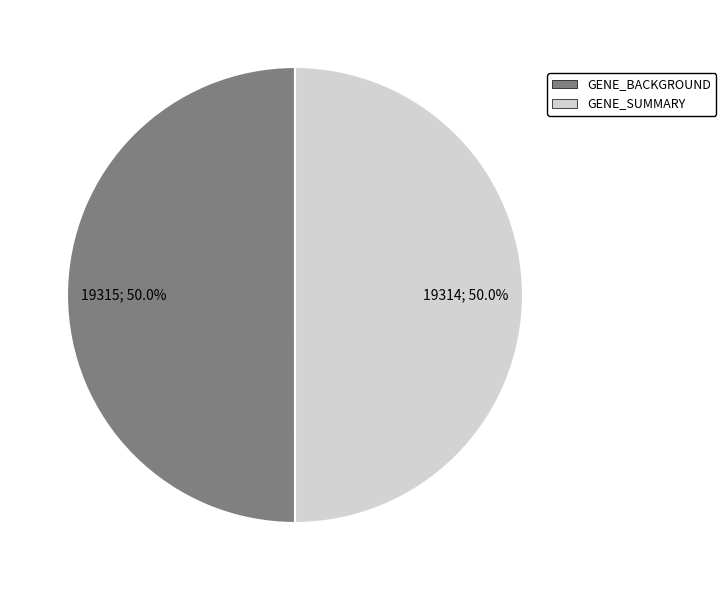

Approximately how many times larger is the value at GENE_BACKGROUND compared to GENE_SUMMARY?

1.0